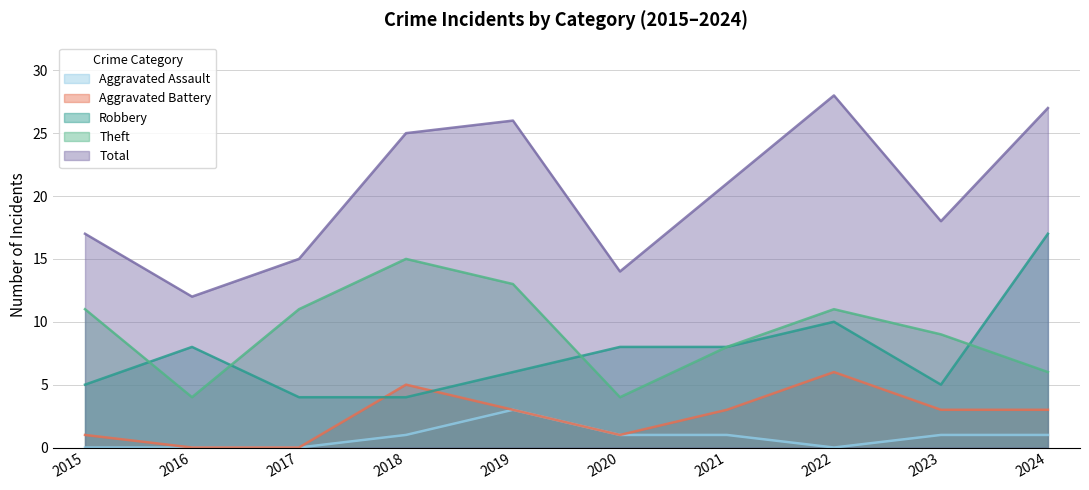

True or false: Aggravated Battery and Robbery intersect in this chart.

True